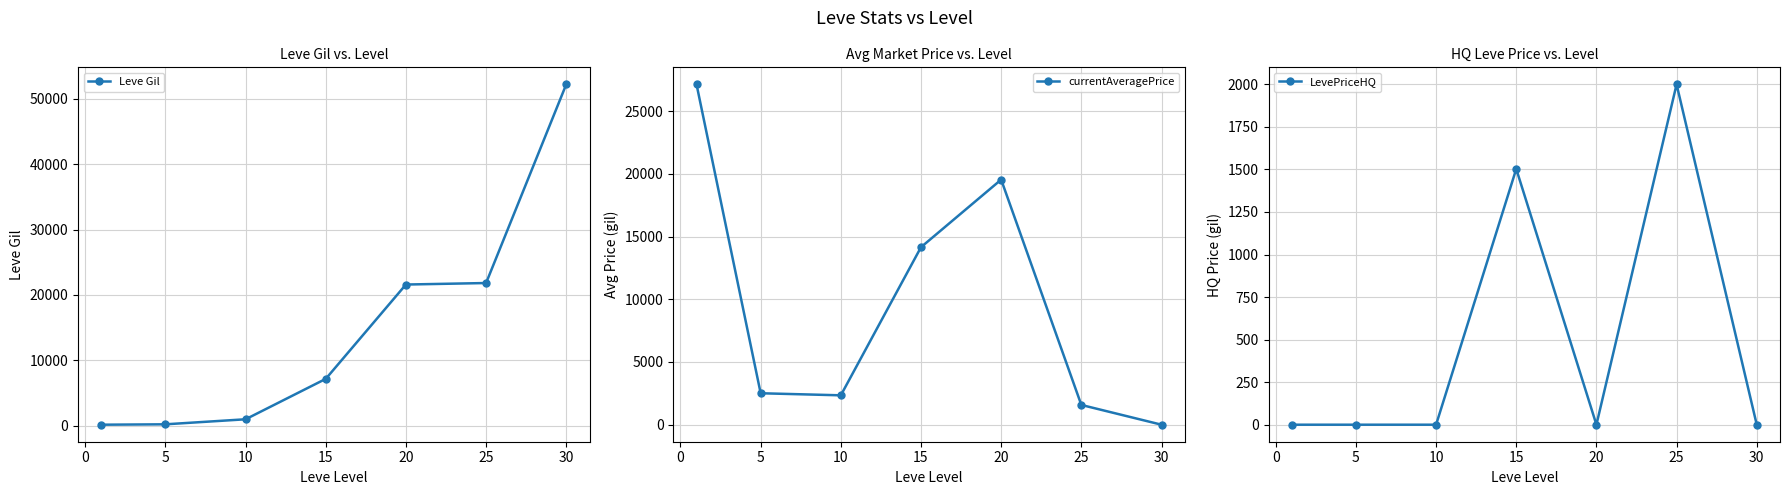

What is the value of the Leve Gil point at the 3rd from the left?

990